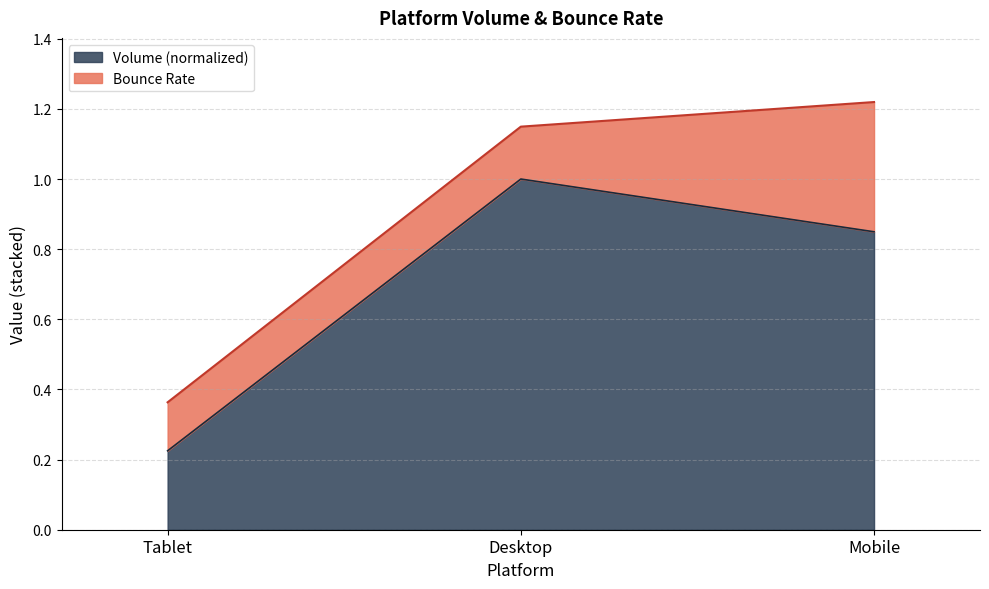

How many lines are shown in the chart?

2